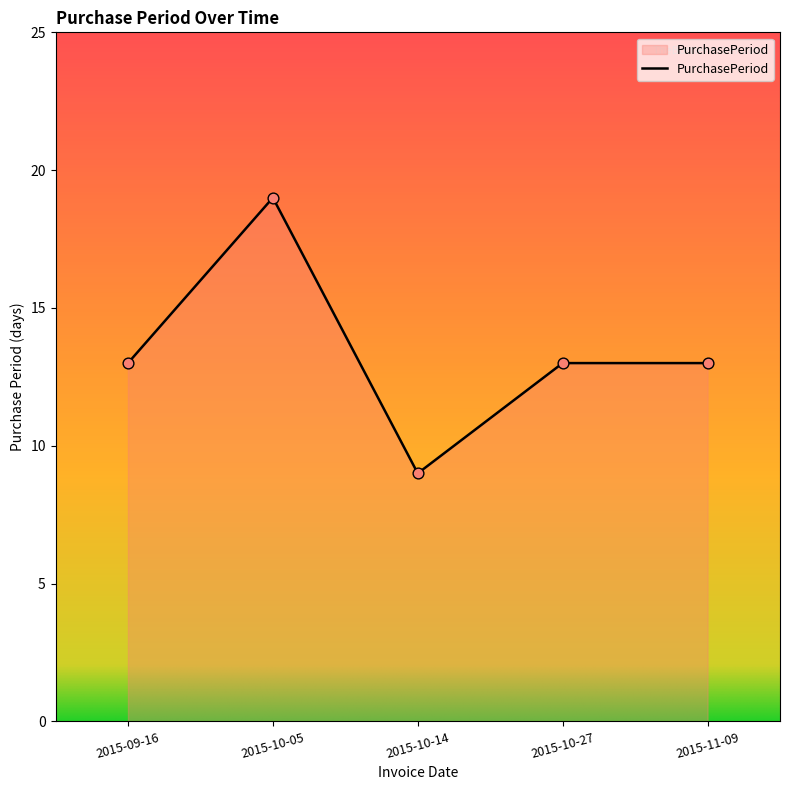

Approximately how many times larger is the value at 2015-10-05 compared to 2015-09-16?

1.5